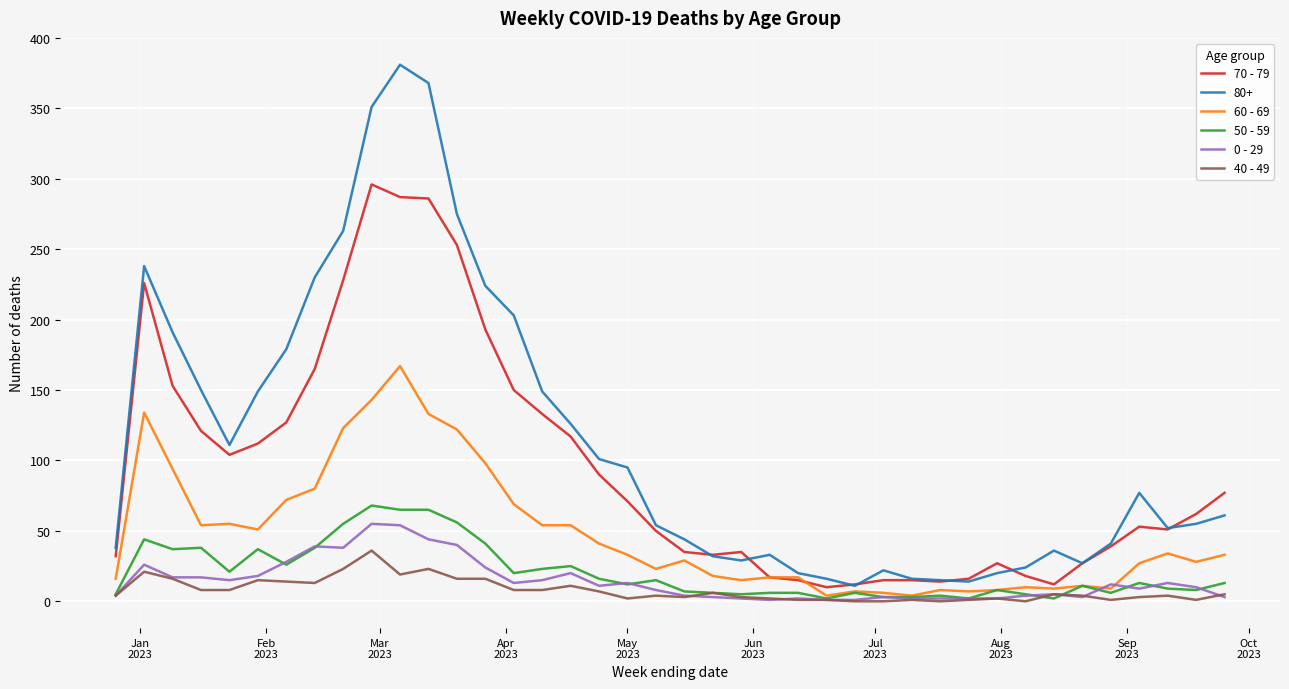

Which series has the largest total across all categories?

80+